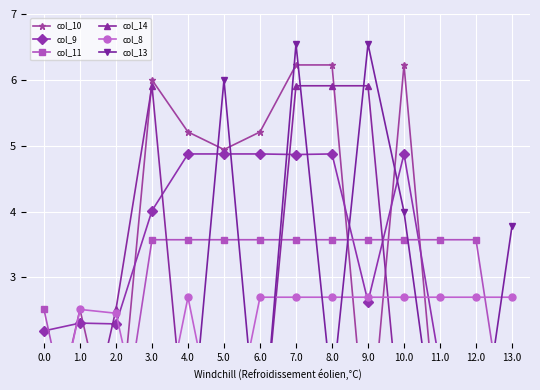

True or false: col_9 has more than 2 interior local peaks.

True